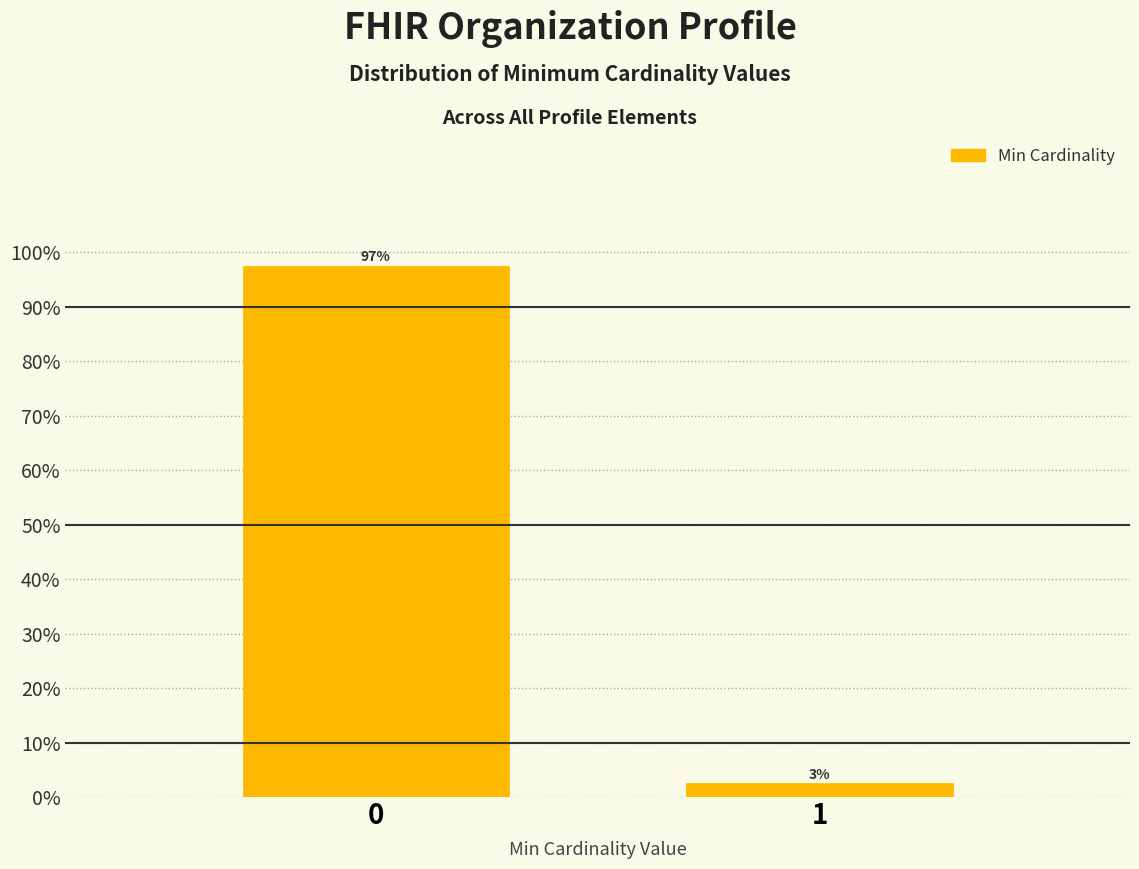

What is the approximate value at 0?

97.5